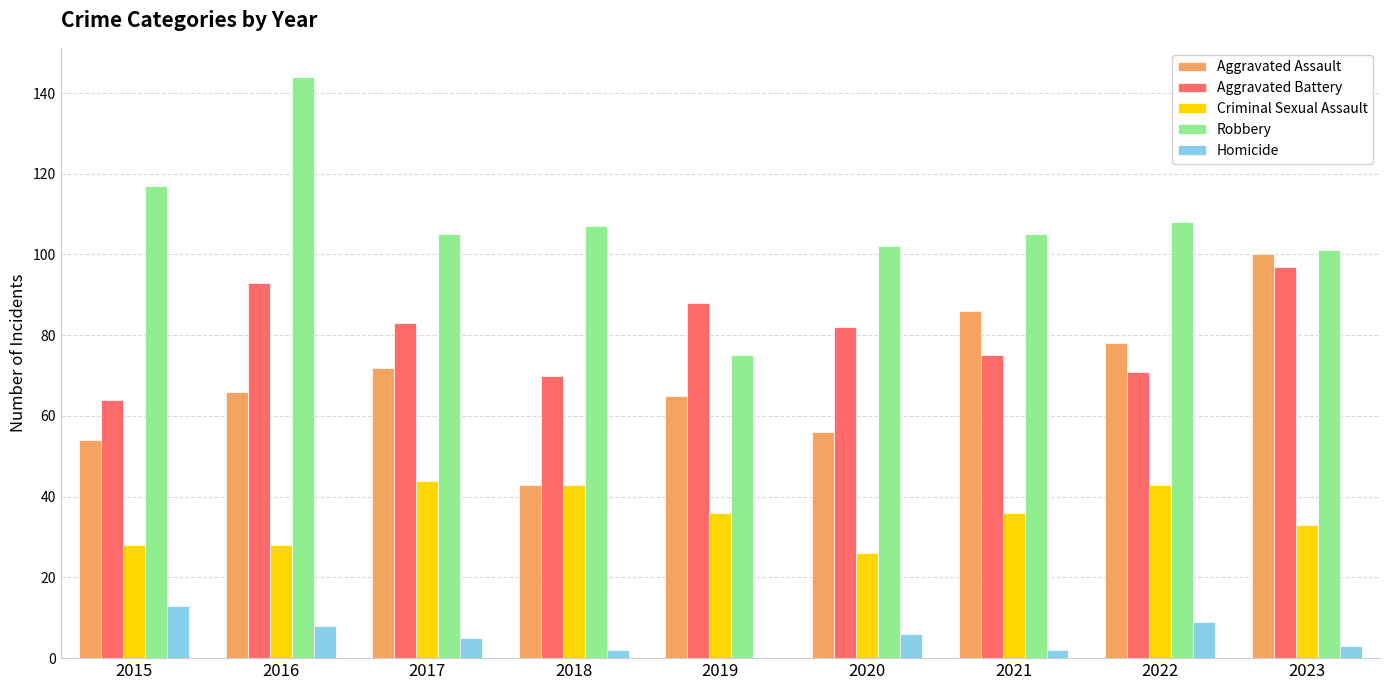

The Robbery series shows 213 at 2016. True or false?

False